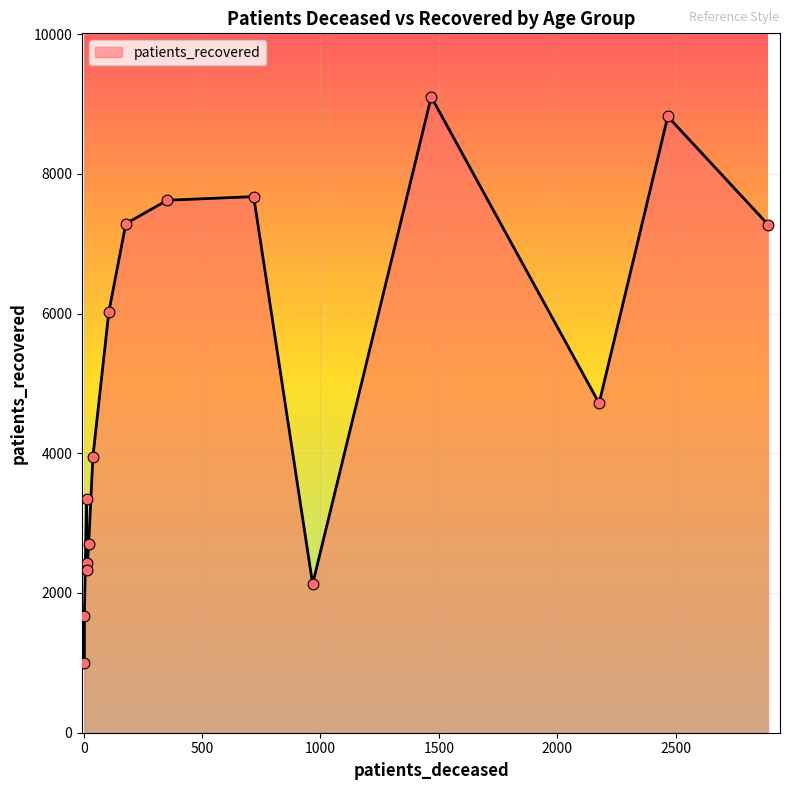

Which series has the largest Y range (max minus min)?

patients_recovered